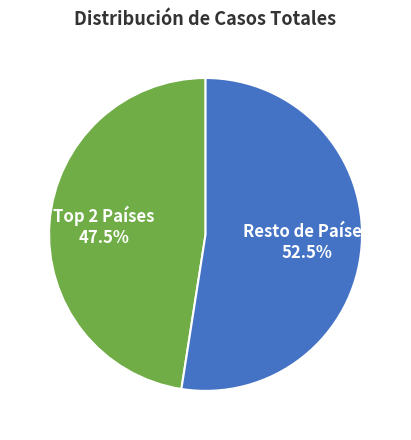

Rank the categories by value from highest to lowest.

Resto de Países 52.5%, Top 2 Países 47.5%